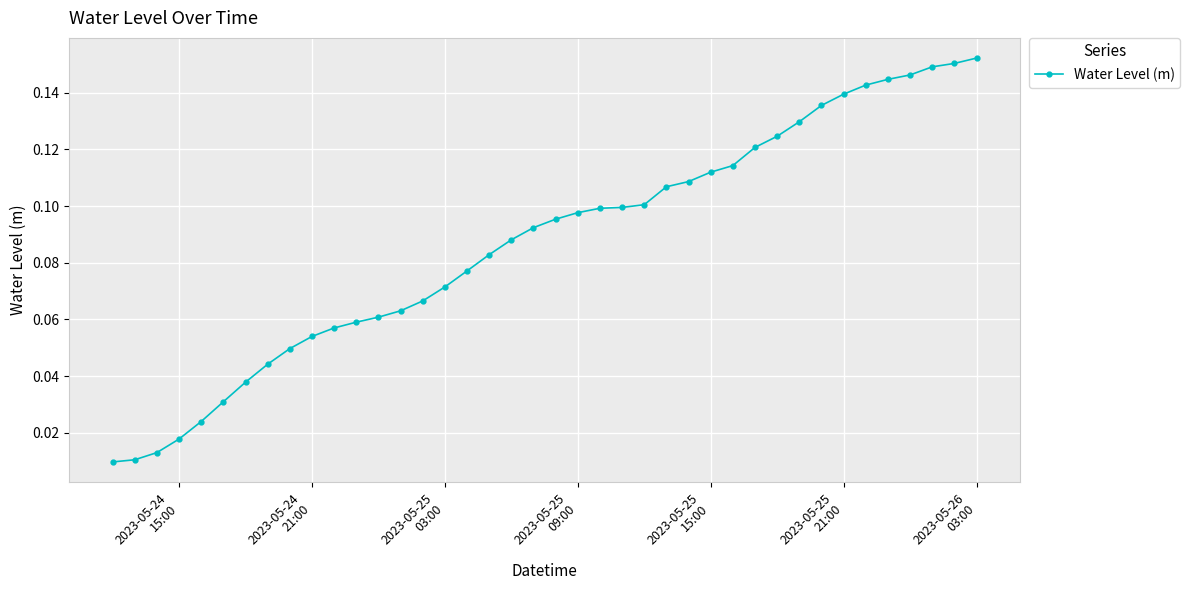

What is the sum of all values?

3.5